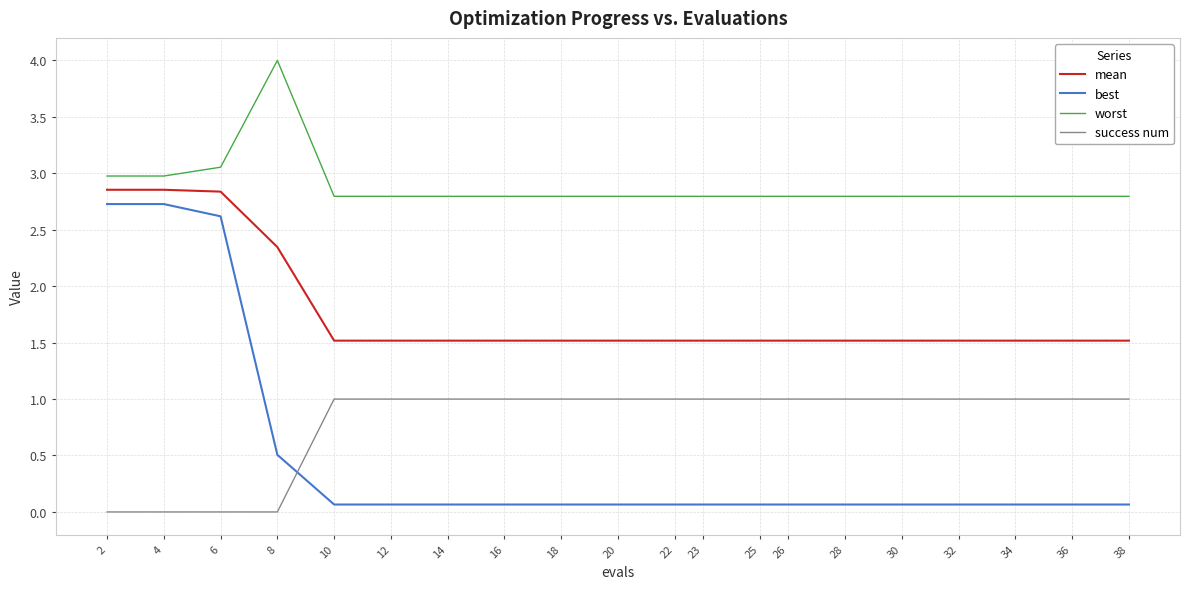

How many lines are shown in the chart?

4